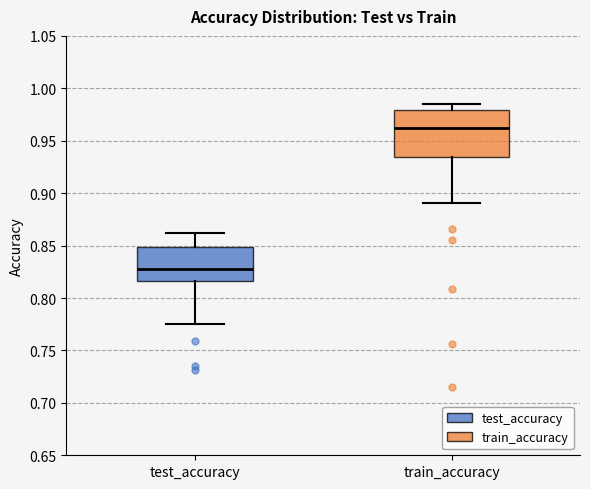

Which box is the tallest, from its lower edge to its upper edge?

train_accuracy